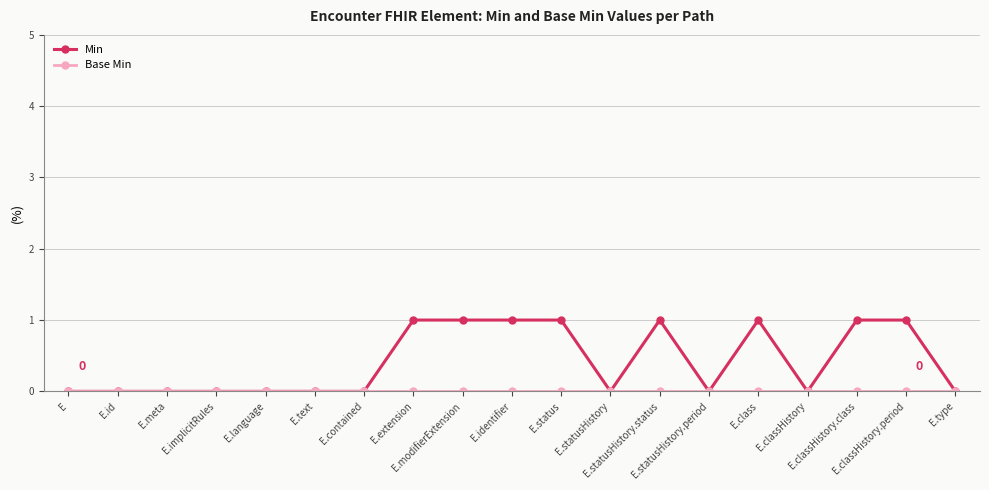

Which series has the largest range (max minus min)?

Min